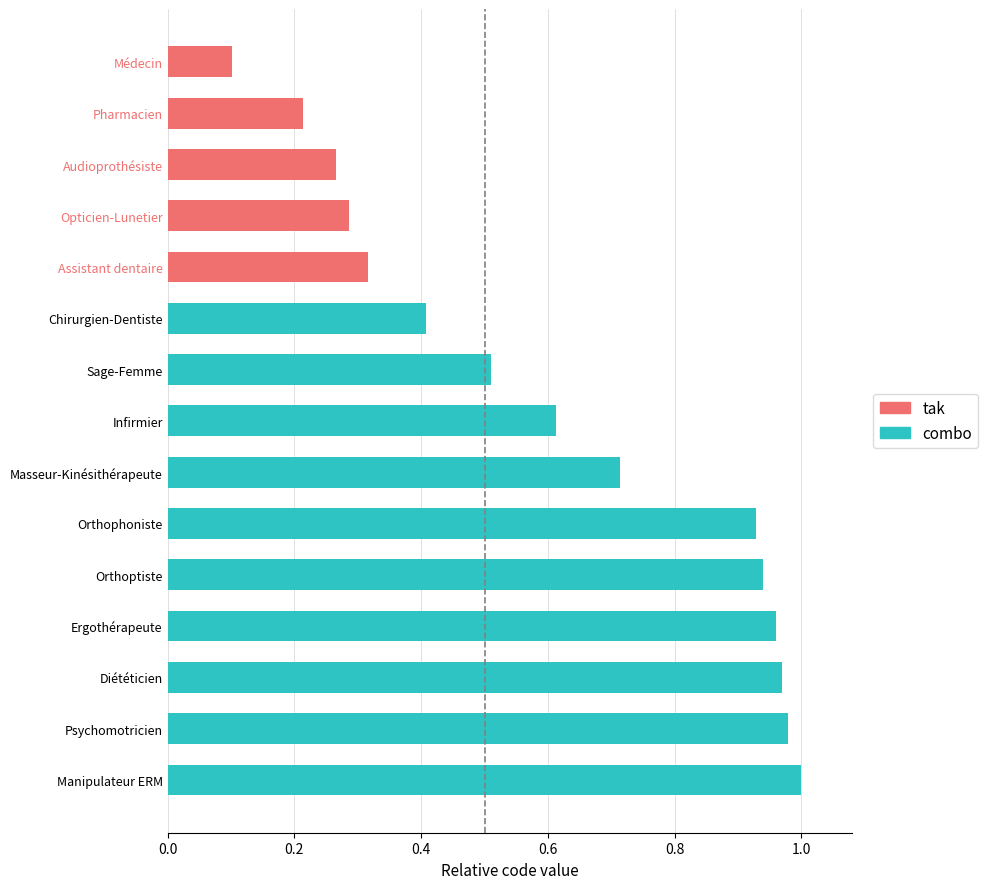

What is the maximum value shown in the chart?

1.0